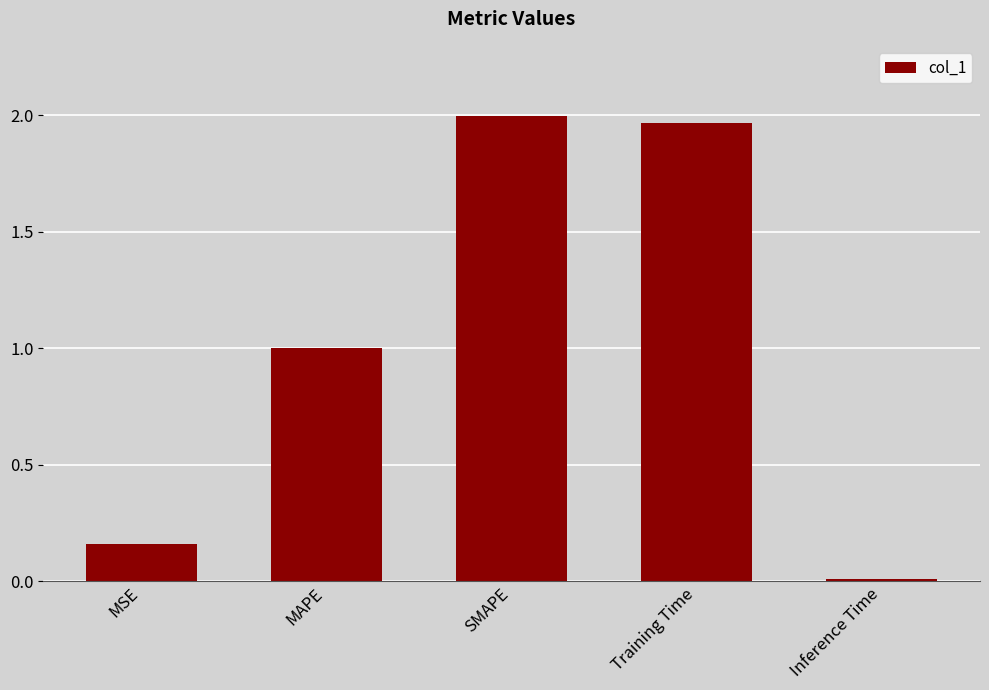

What is the label of the 2nd bar from the right?

Training Time